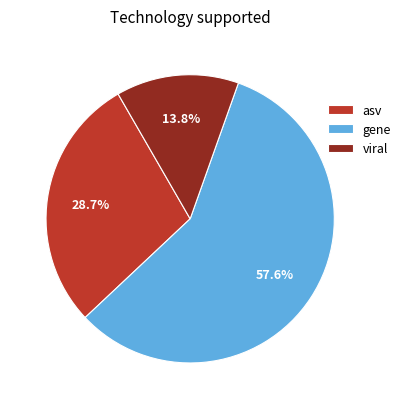

Between gene and asv, which is larger?

gene